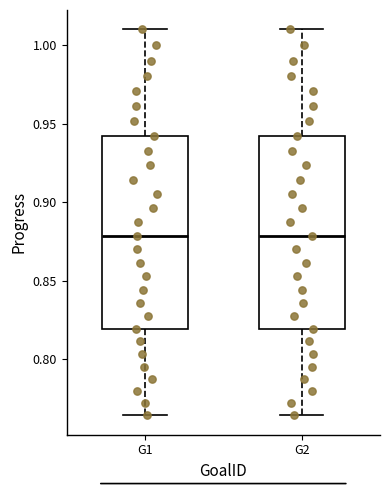

Reading left to right, transcribe this box plot: for each box, give where its median line is, the range the box spans, and where its two whiskers end, as read against the y-axis. The values are not printed on the chart, so give them approximately, as read against the axis.

G1: median 0.880, box 0.820 to 0.940, whiskers 0.765 to 1.010
G2: median 0.880, box 0.820 to 0.940, whiskers 0.765 to 1.010